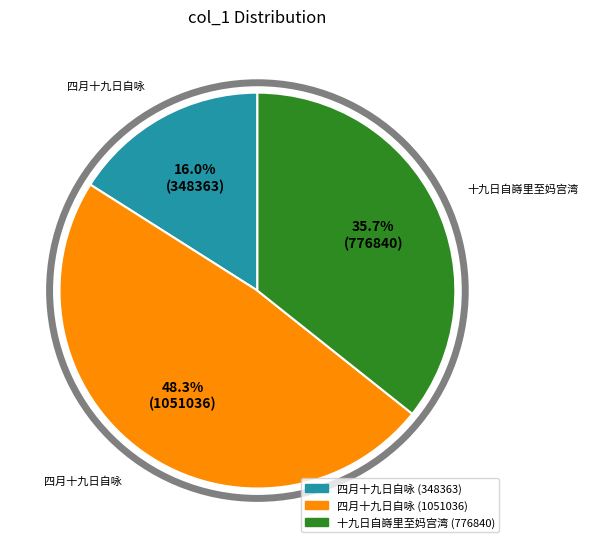

What percentage do 四月十九日自咏 (348363) and 四月十九日自咏 (1051036) together represent?

64.3%